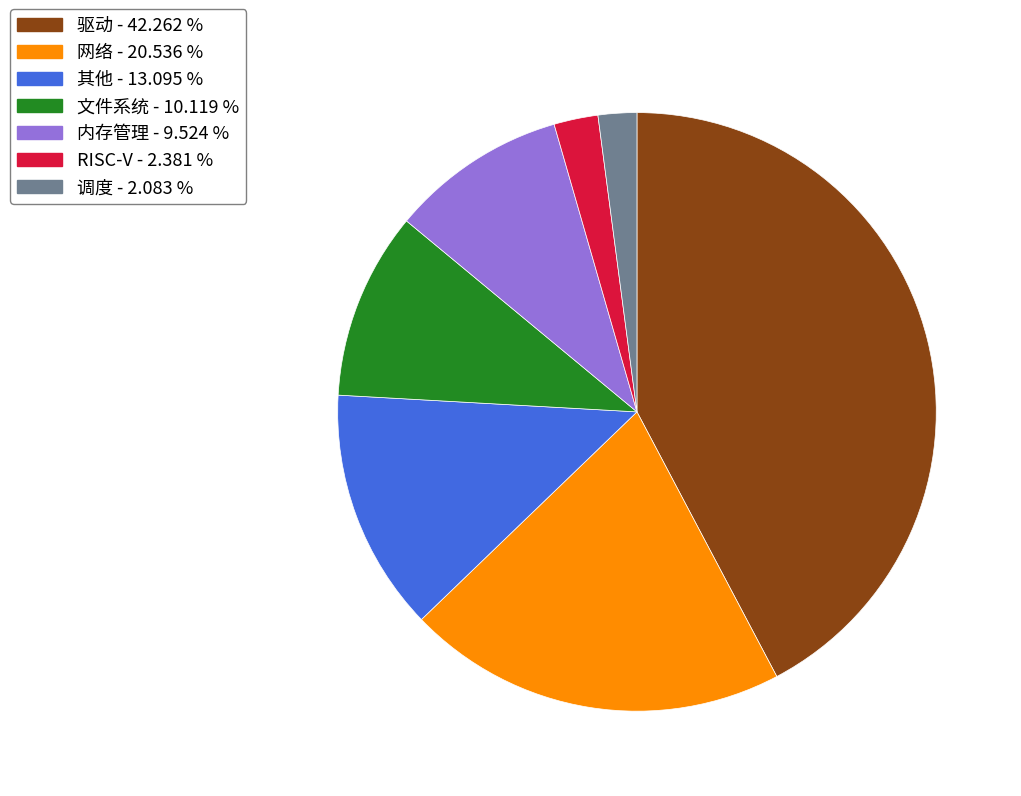

True or false: 文件系统 accounts for 1% of the total.

False